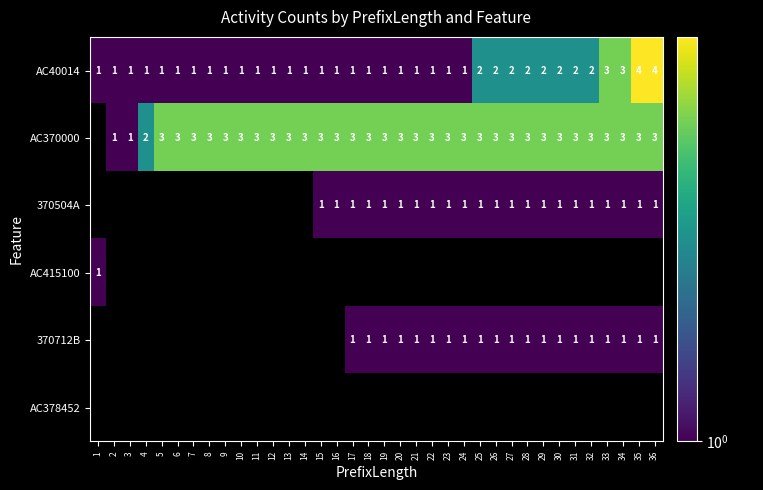

What is the spread (max minus min) of values at 20?

2.0